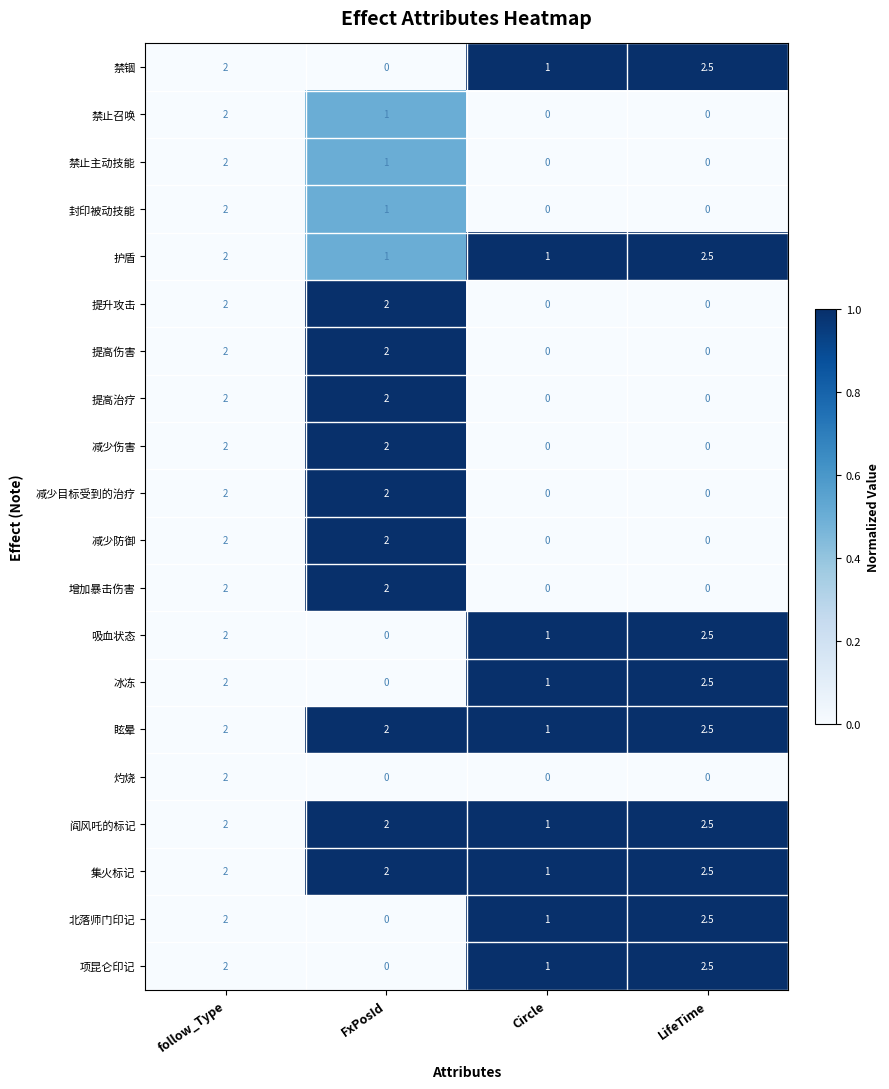

What is the maximum value for 减少目标受到的治疗?

2.0